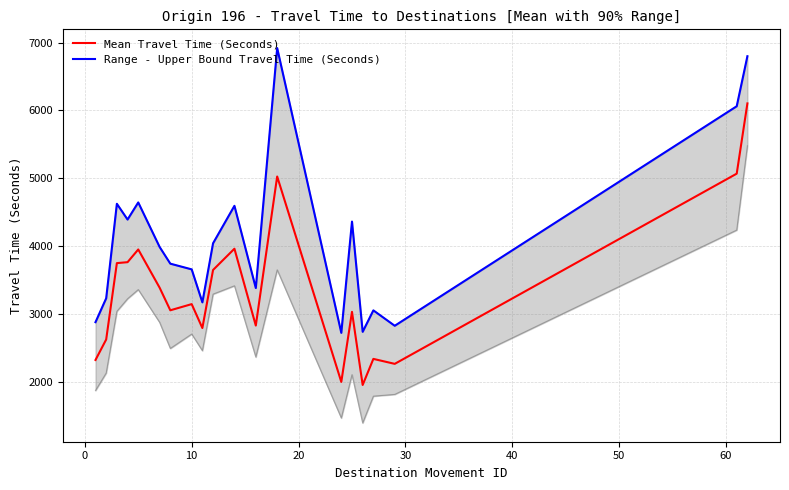

True or false: Mean Travel Time (Seconds) and Range - Upper Bound Travel Time (Seconds) cross at least once.

False